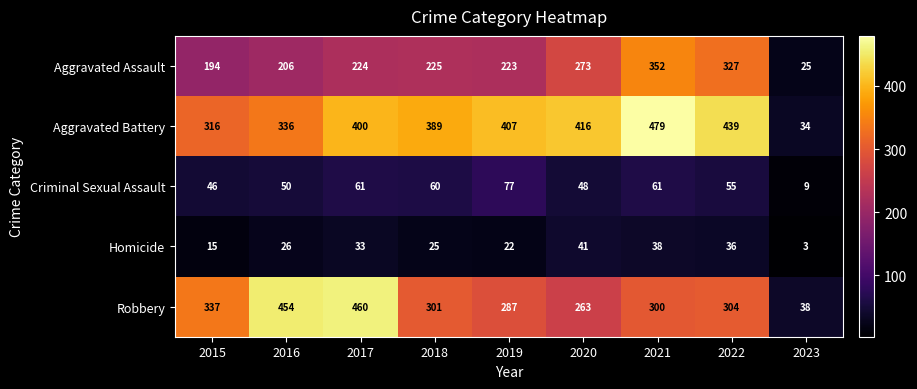

The Homicide series shows 13 at 2020. True or false?

False